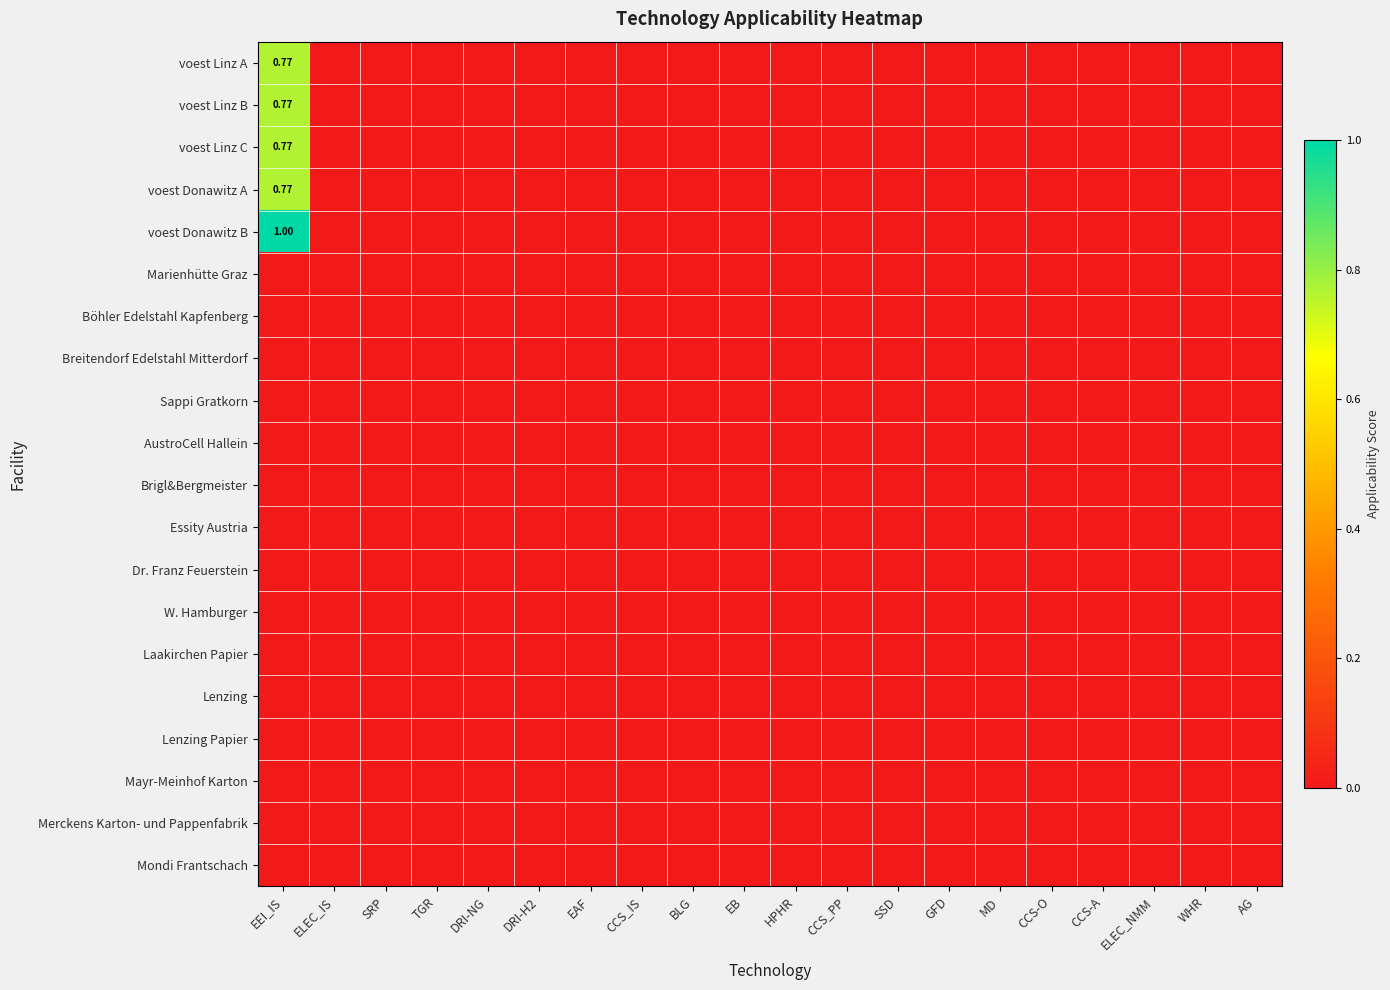

Between HPHR and ELEC_IS, which is larger?

HPHR